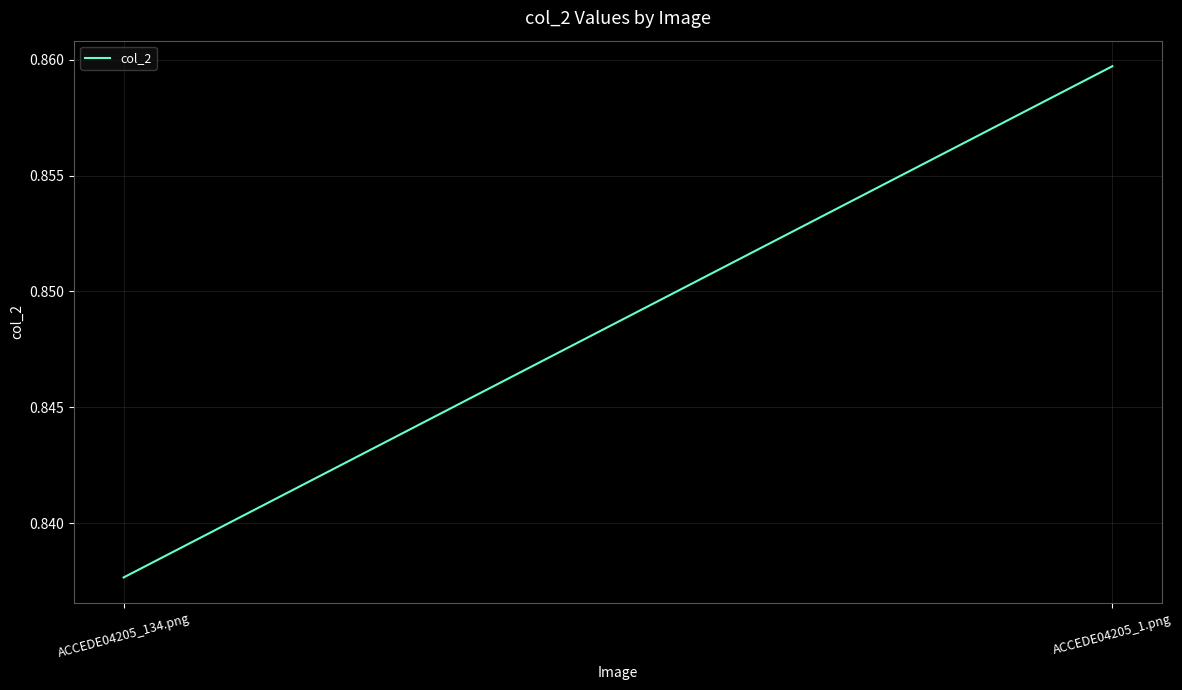

List the labels in order of value, smallest first.

ACCEDE04205_134.png, ACCEDE04205_1.png